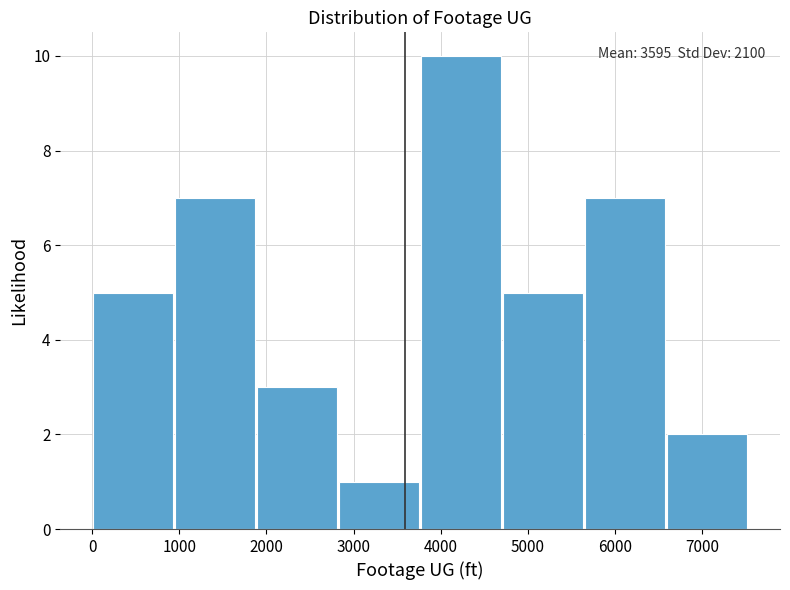

Over which range of the x-axis is the bar tallest?

3800 to 4700